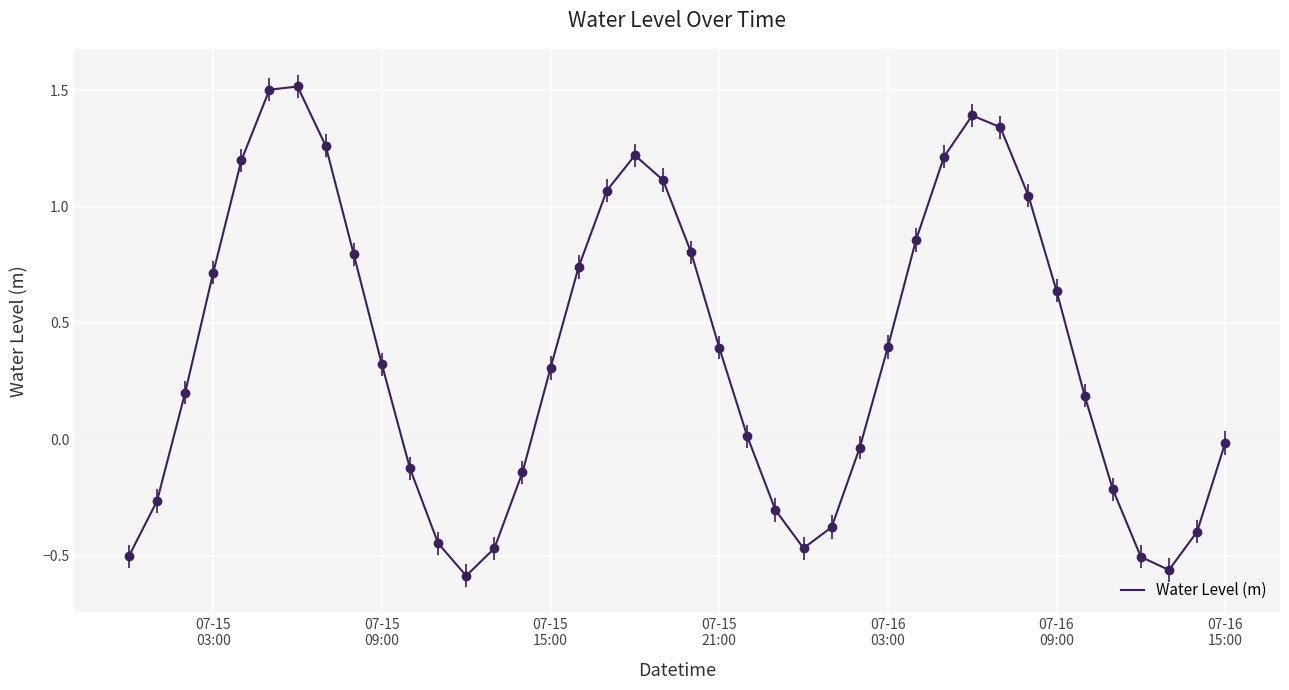

What is the maximum value shown in the chart?

1.5